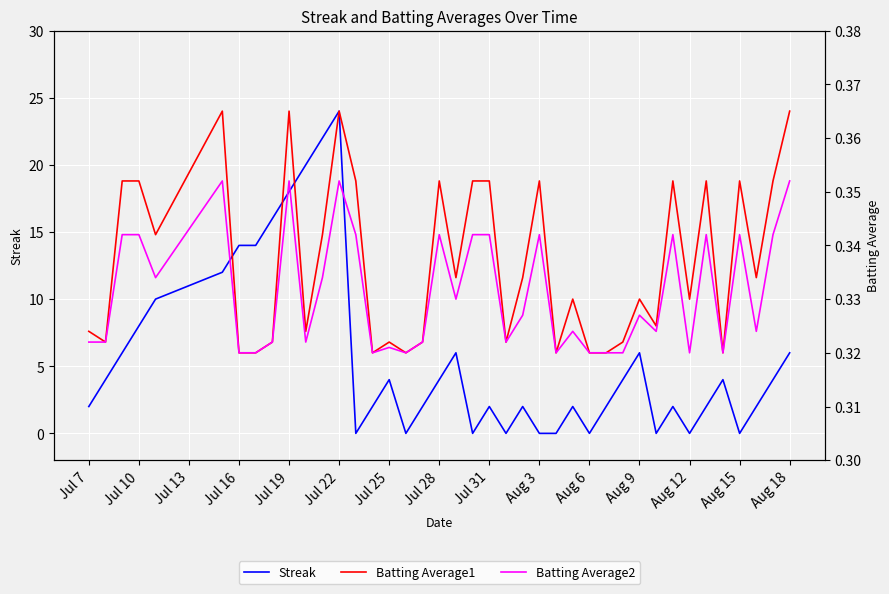

The Streak series shows -12 at Aug 15. True or false?

False